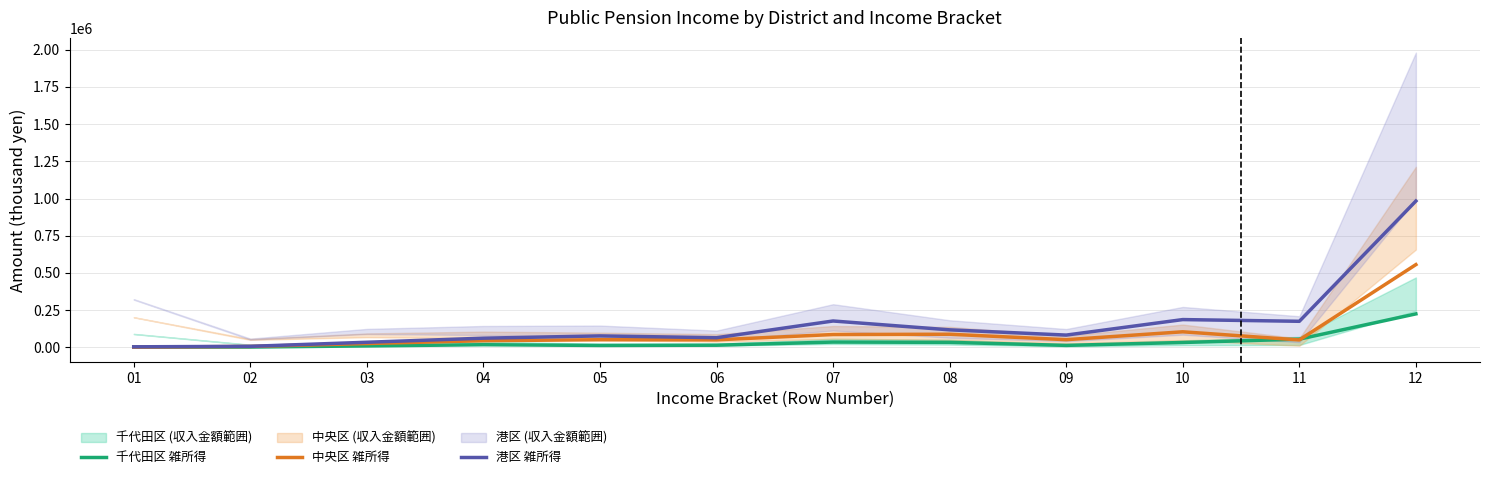

True or false: 中央区 雑所得 and 港区 雑所得 cross at least once.

False